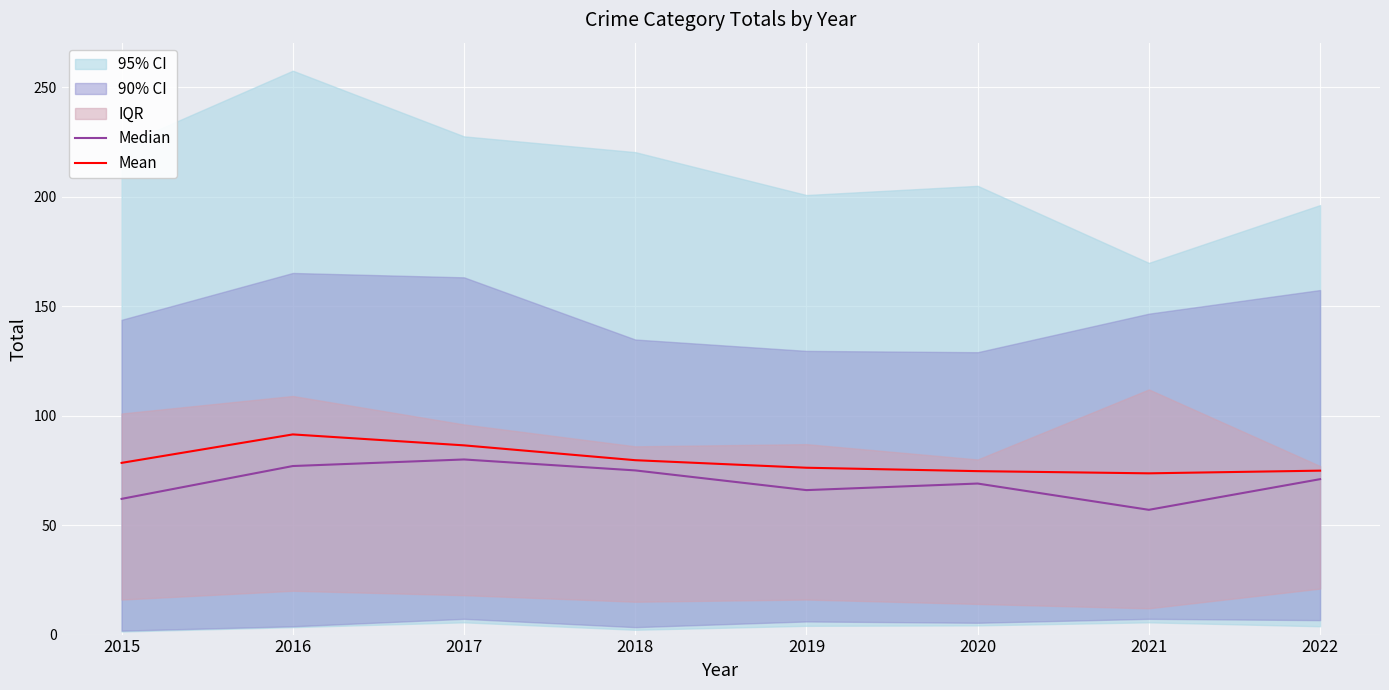

What is the total value across all series at 2016?

168.4